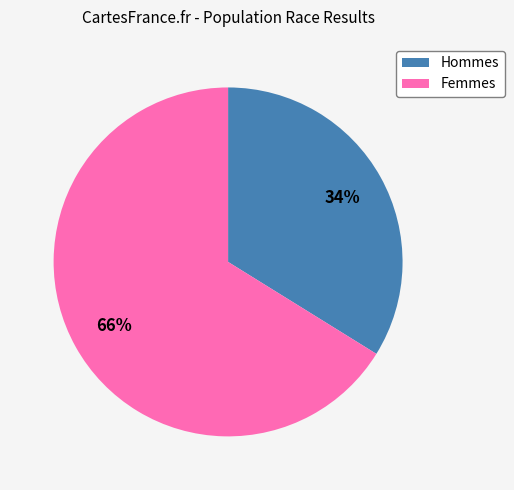

To the nearest percent, what is the difference between the largest and smallest slice percentages?

32%